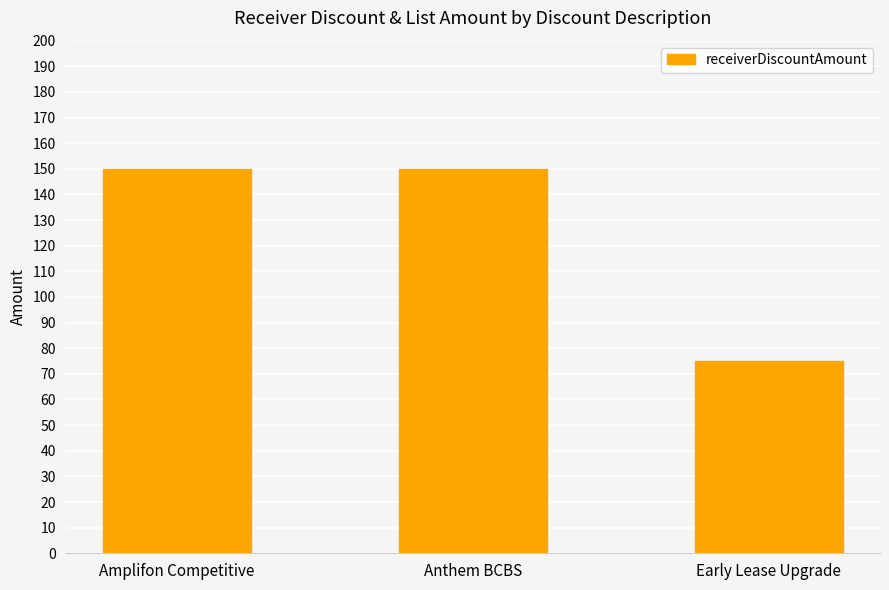

What is the ratio of the value at Early Lease Upgrade to the value at Amplifon Competitive?

0.5